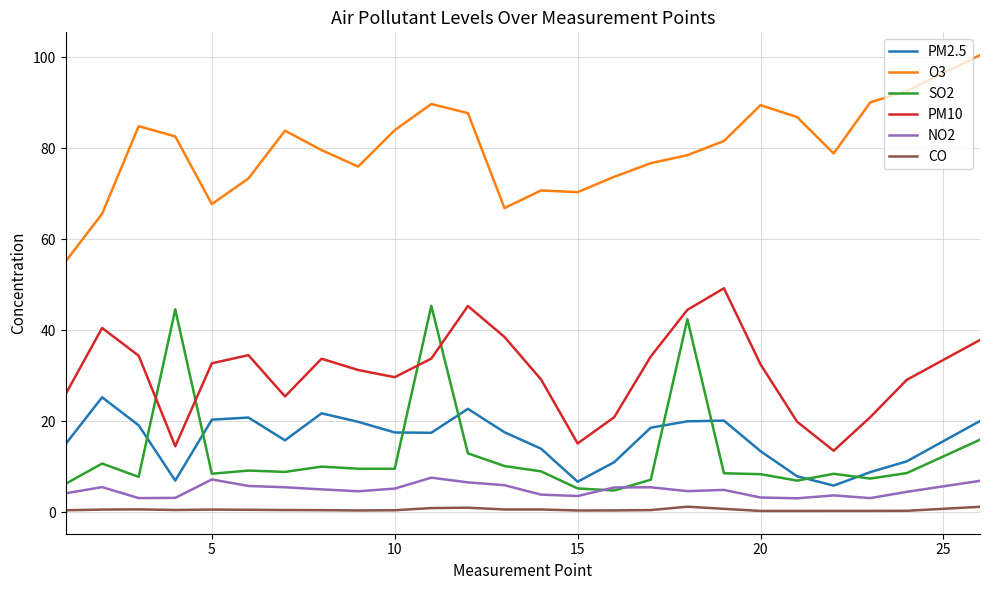

Is this an area chart (filled region under the line)?

No